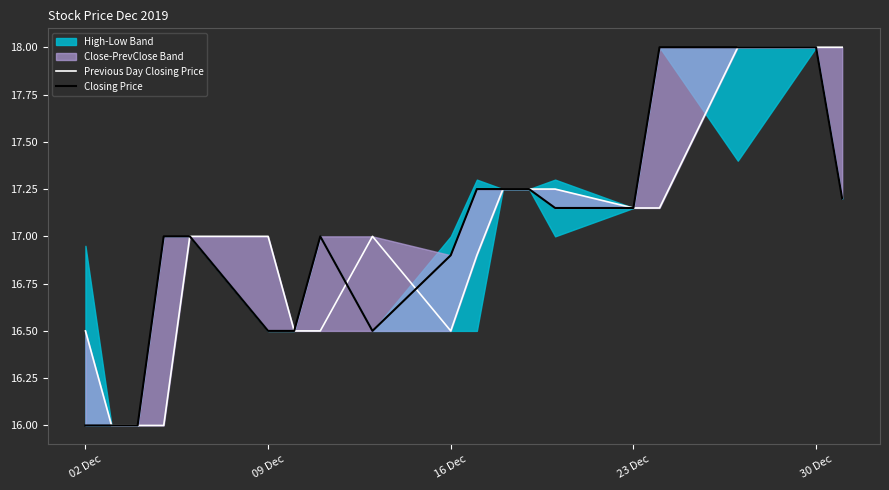

Is this an area chart (filled region under the line)?

No